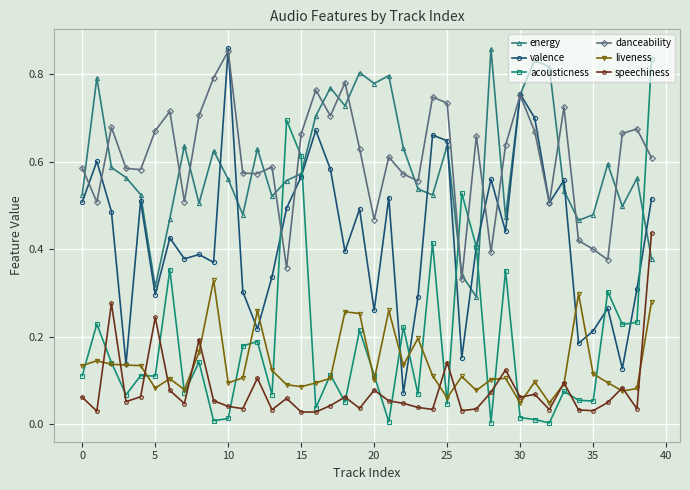

In energy, how many points are lower than both neighbors (excluding endpoints)?

11